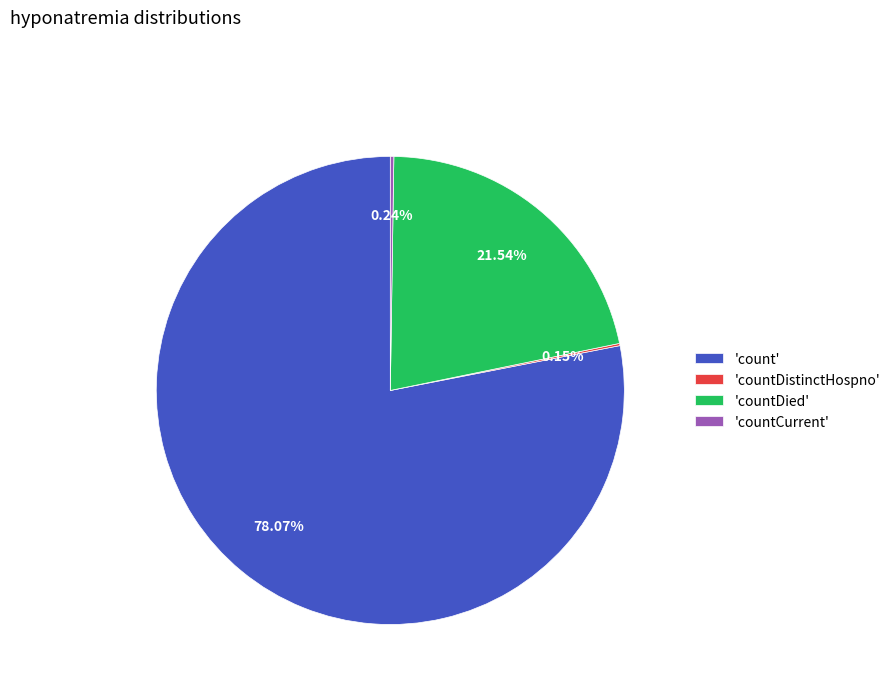

Approximately how many times larger is the value at 'countDied' compared to 'count'?

0.3